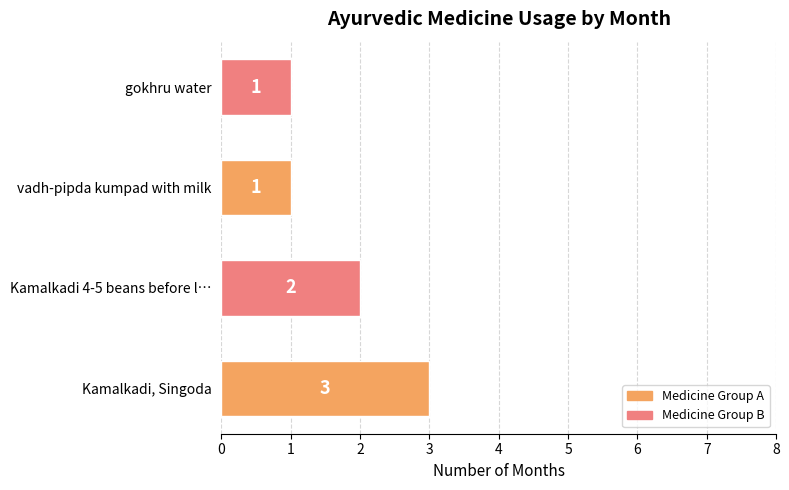

What is the sum of the values at vadh-pipda kumpad with milk and Kamalkadi 4-5 beans before l…?

3